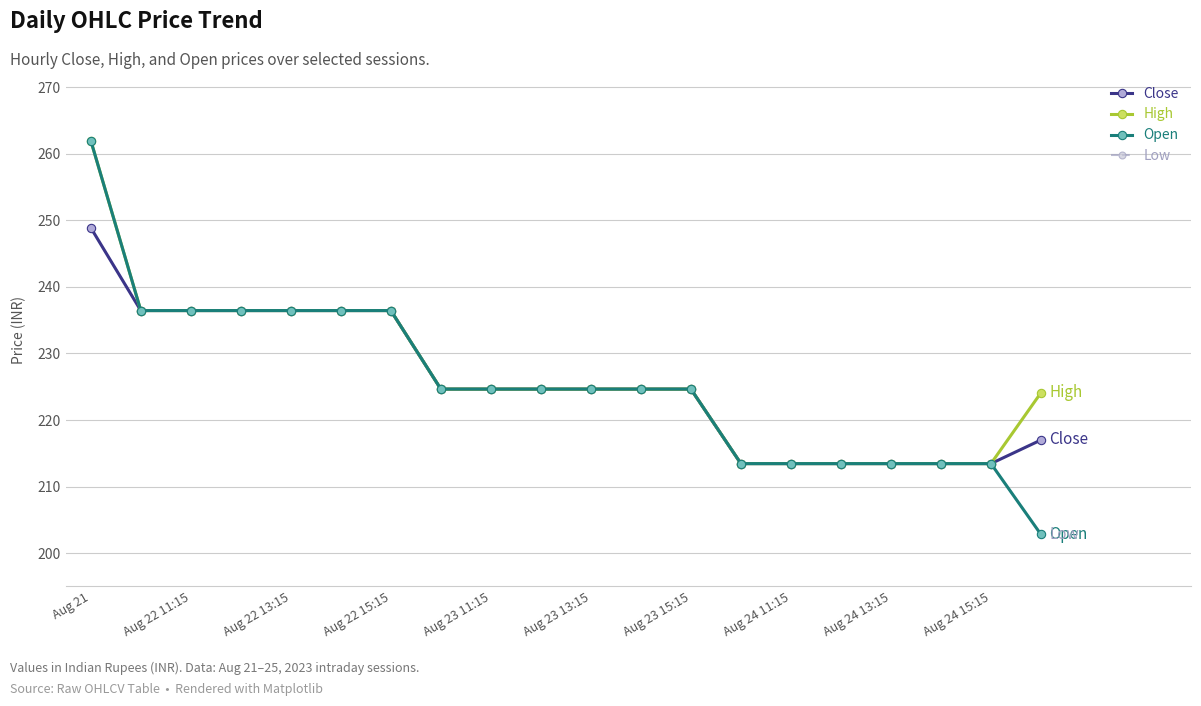

What is the maximum value for Open?

262.0